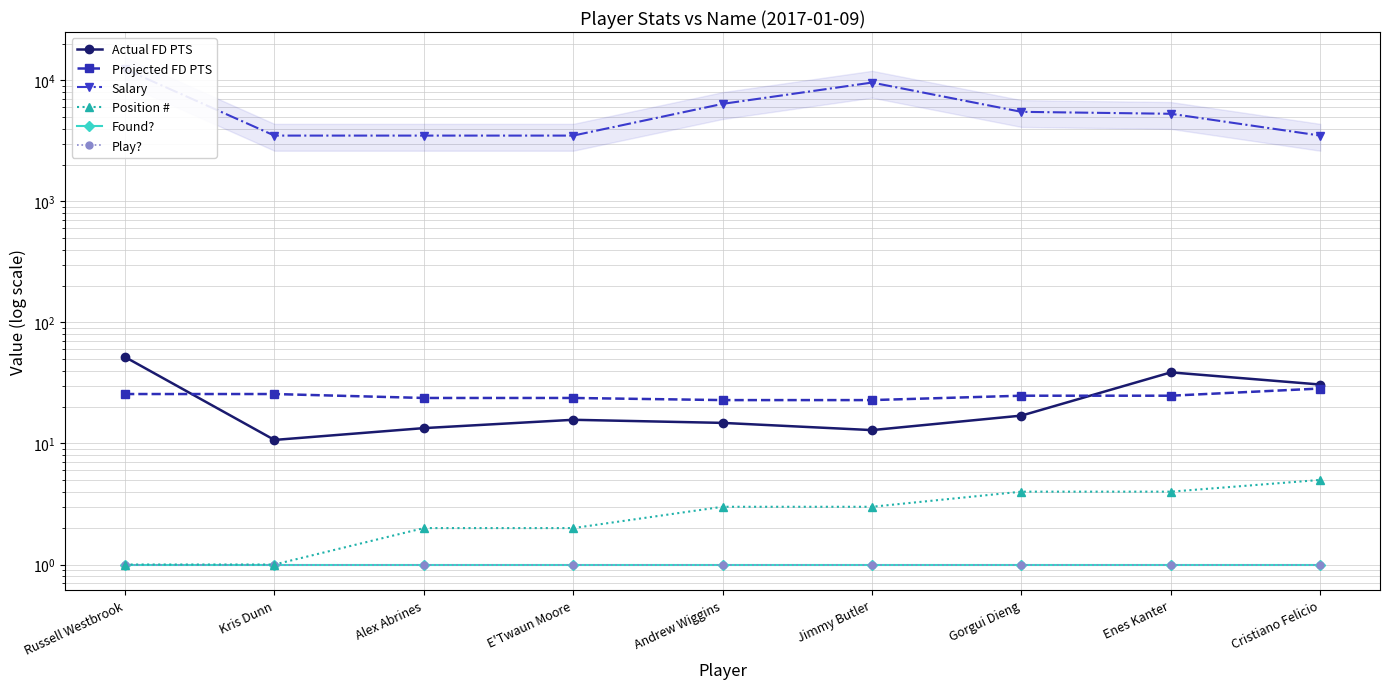

True or false: Position # has a value of 5.9 at Enes Kanter.

False